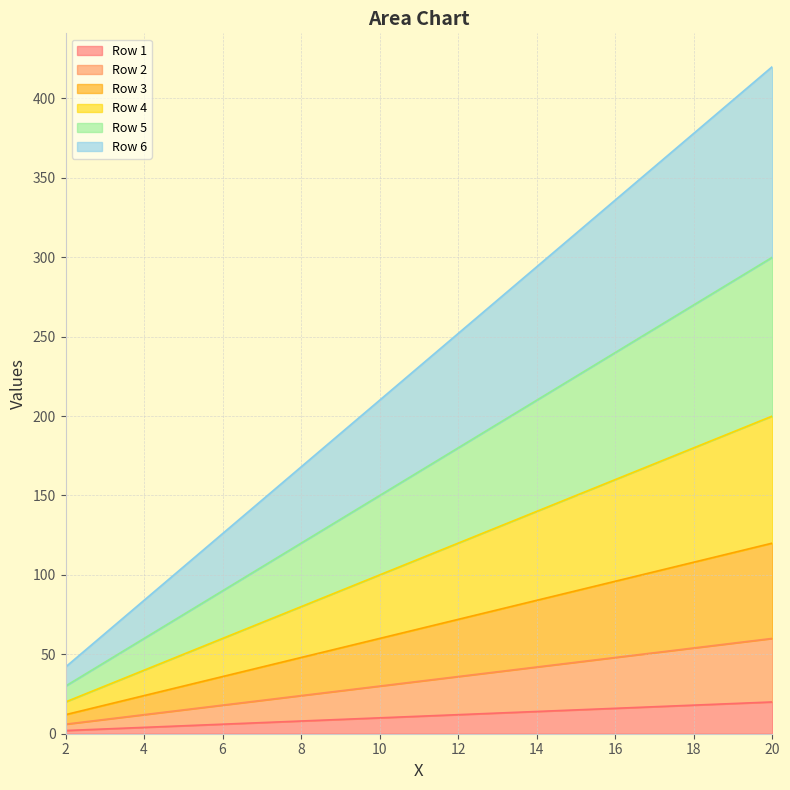

List the series in order of their peak value, highest first.

Row 6, Row 5, Row 4, Row 3, Row 2, Row 1